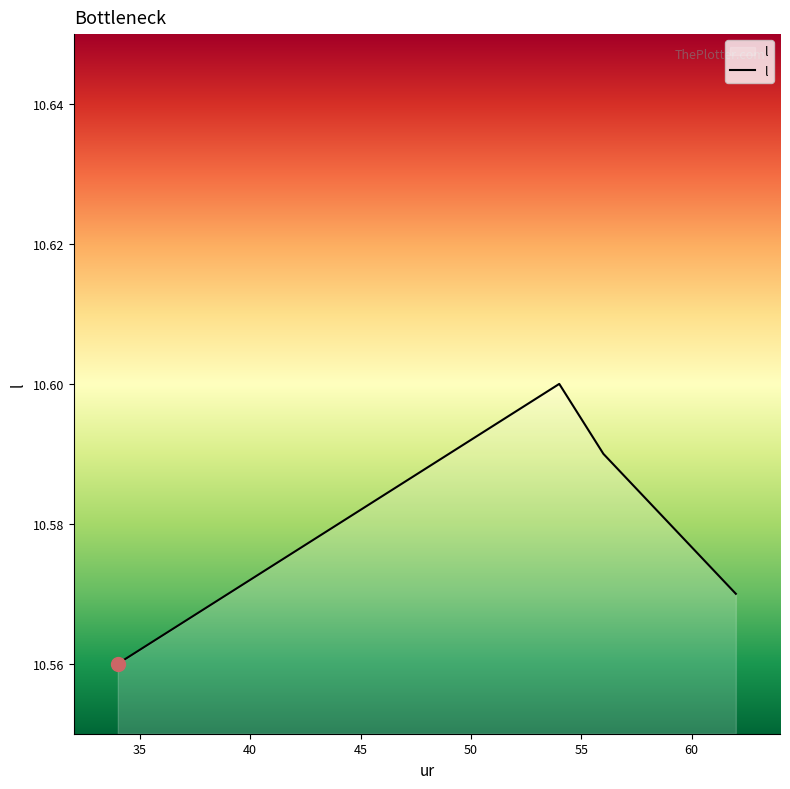

Count the number of data series in this chart.

1